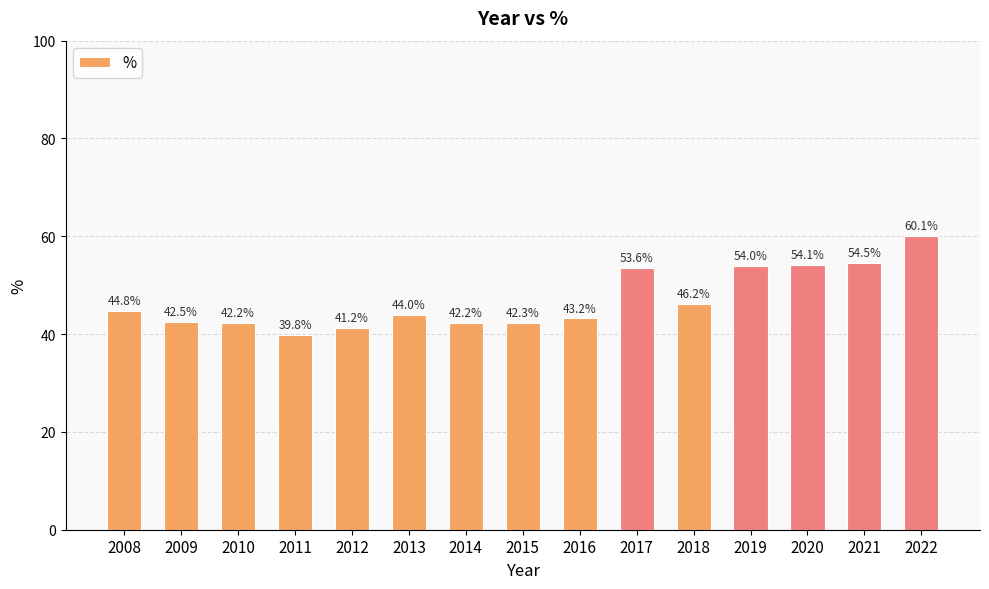

What is the minimum value shown in the chart?

39.8